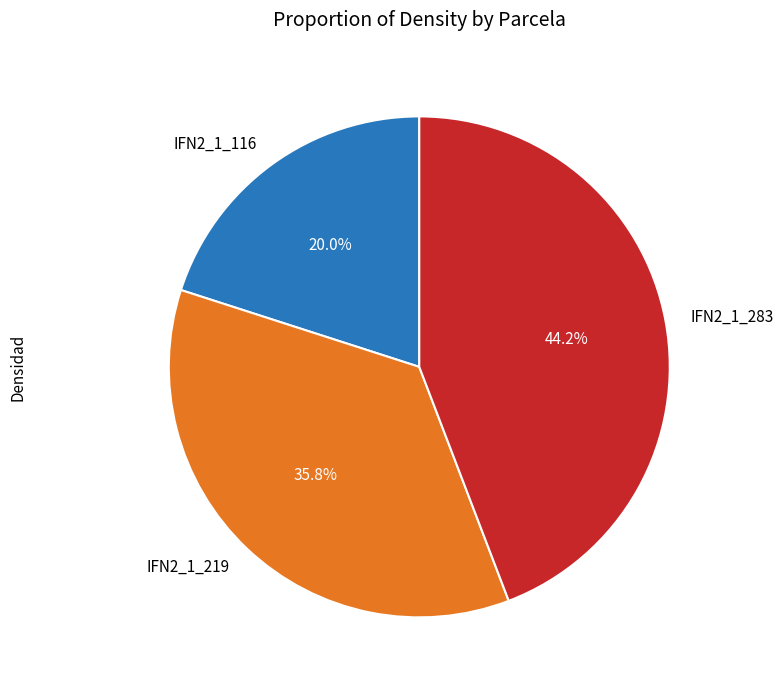

Is there a majority slice in this chart?

No